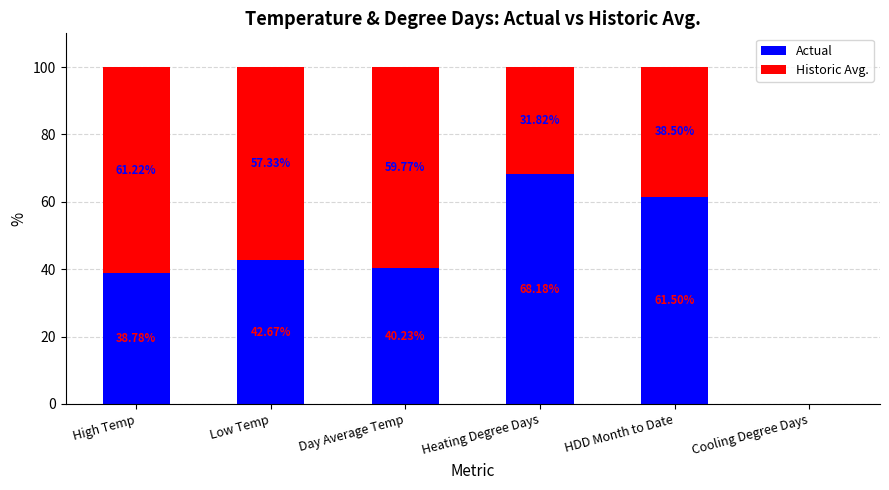

Is it true that Actual equals 38.8 at High Temp?

True